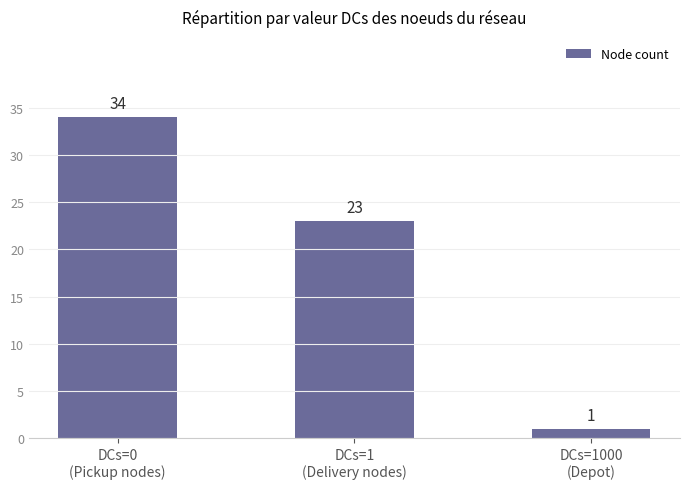

What is the greatest value displayed?

34